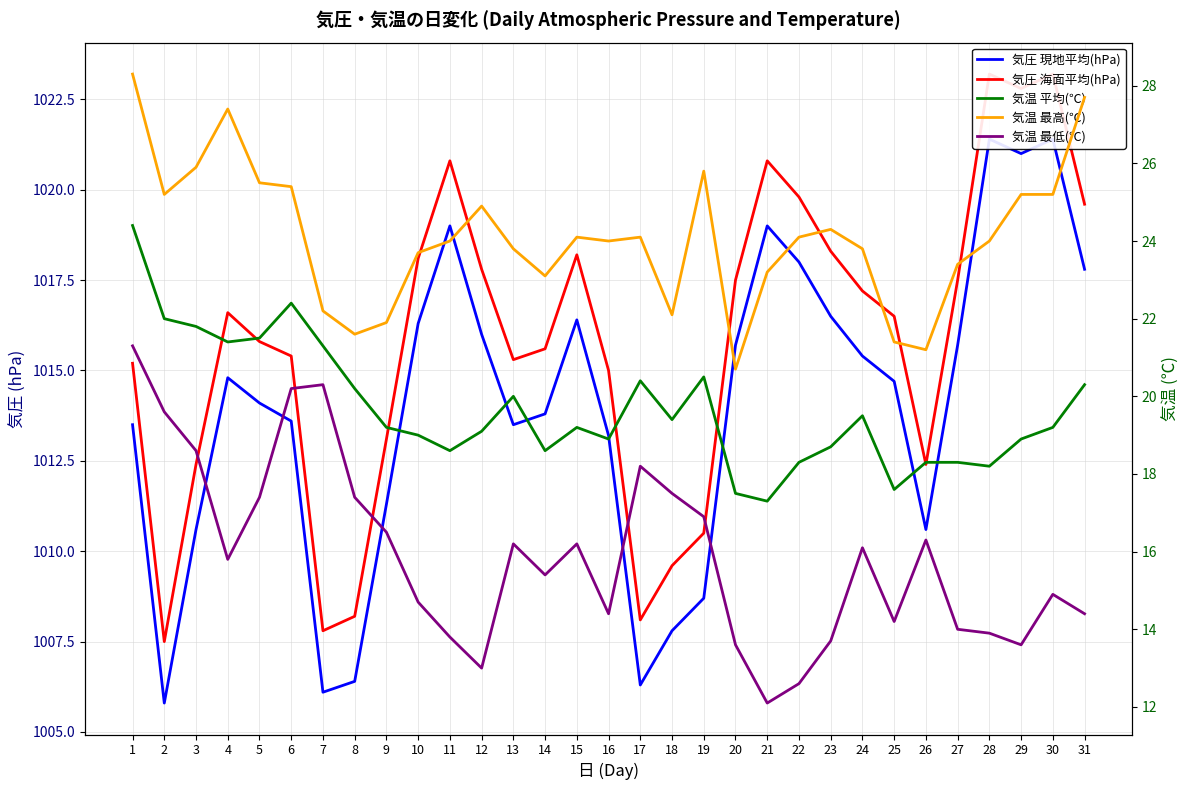

What is the average value of the 気温 最低(℃) series?

15.9